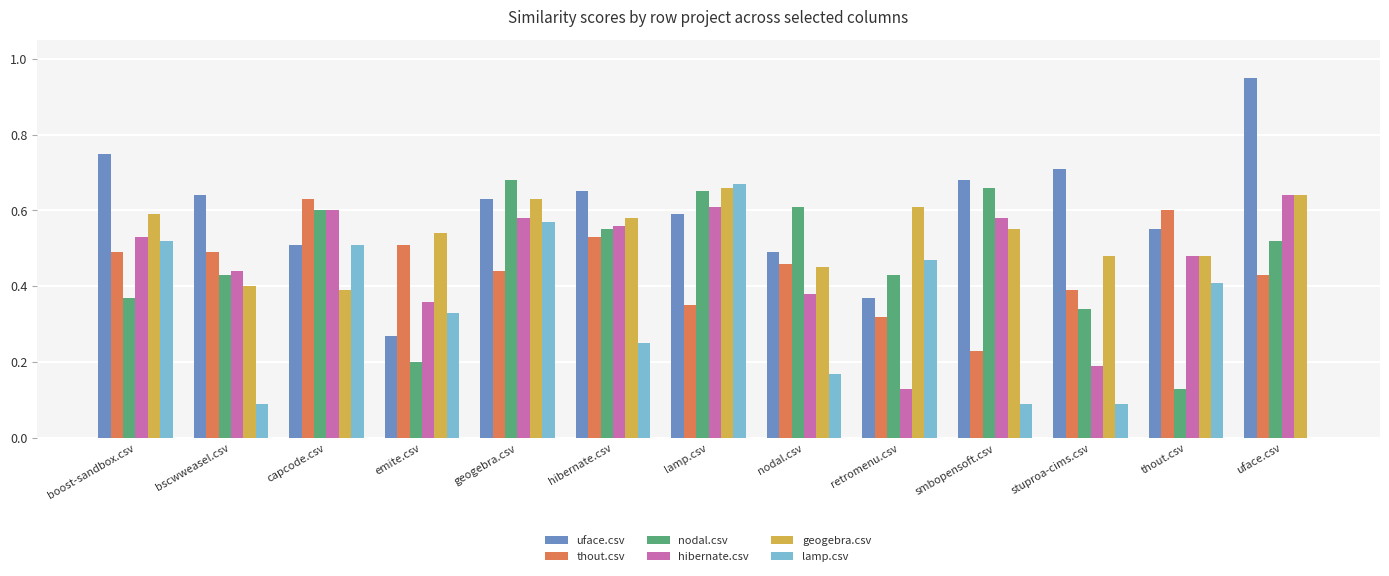

At which category does the chart reach its peak across all series?

uface.csv